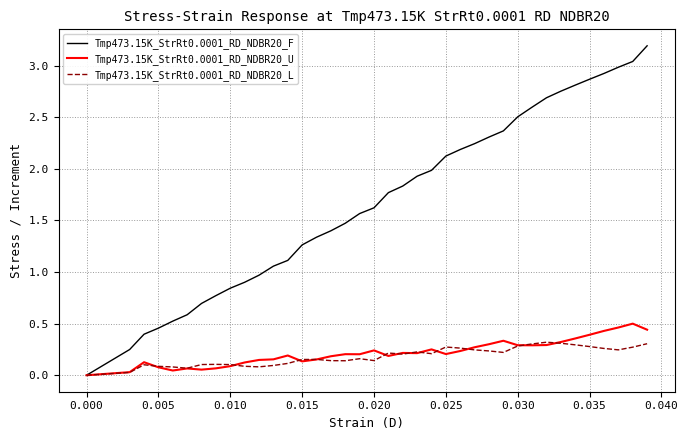

Which series has the largest total across all categories?

Tmp473.15K_StrRt0.0001_RD_NDBR20_F